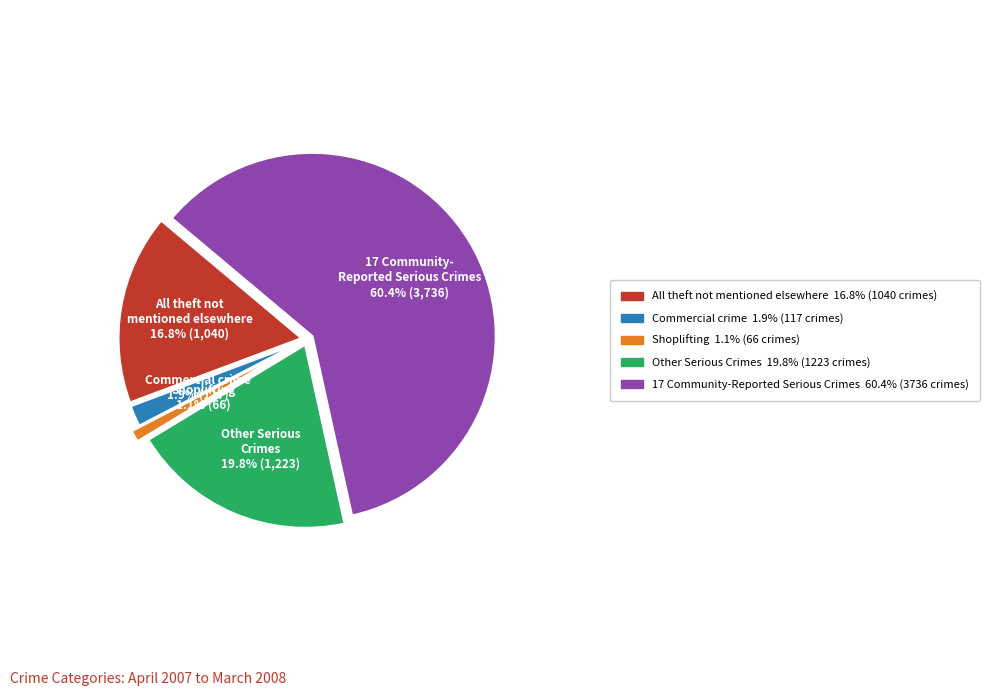

To the nearest percent, what is the average slice percentage?

20%